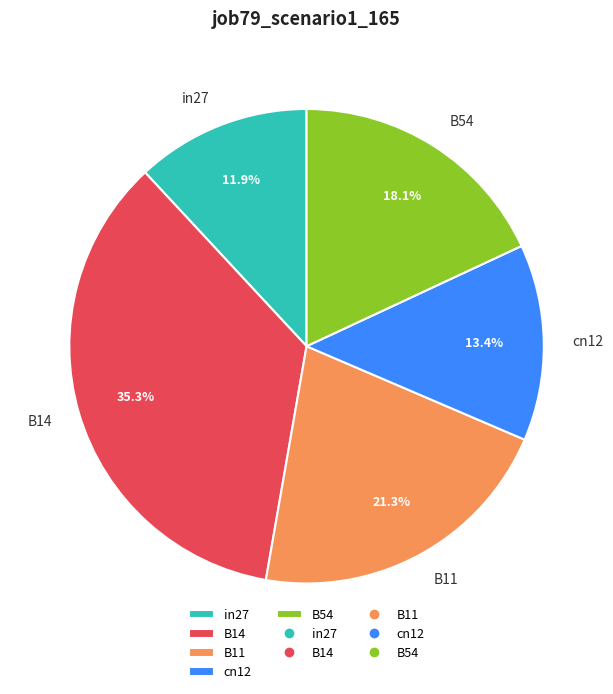

To the nearest percent, what is the average slice percentage?

20%